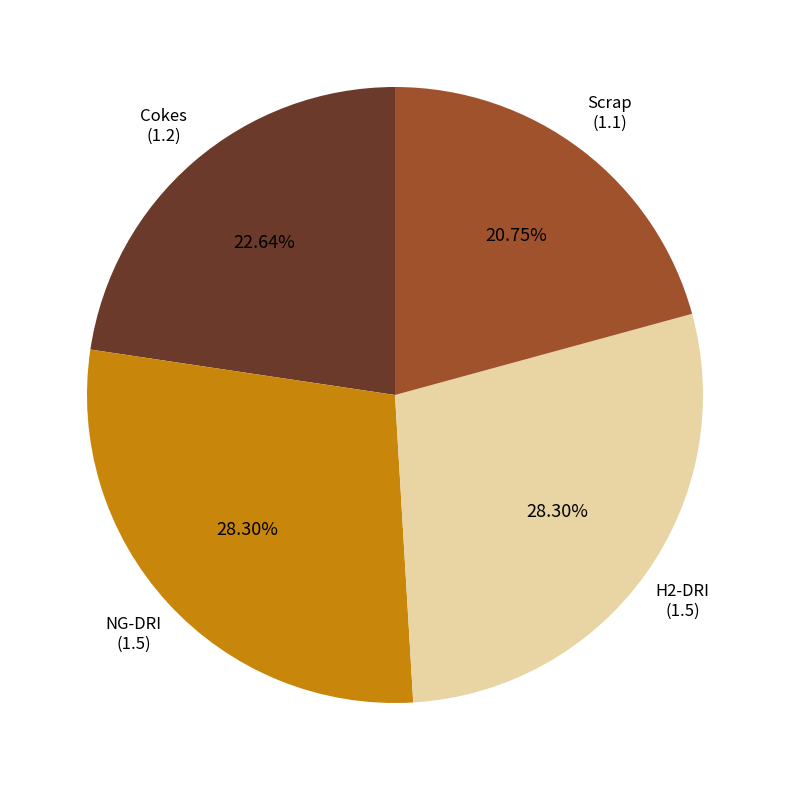

To the nearest percent, what is the average slice percentage?

25%